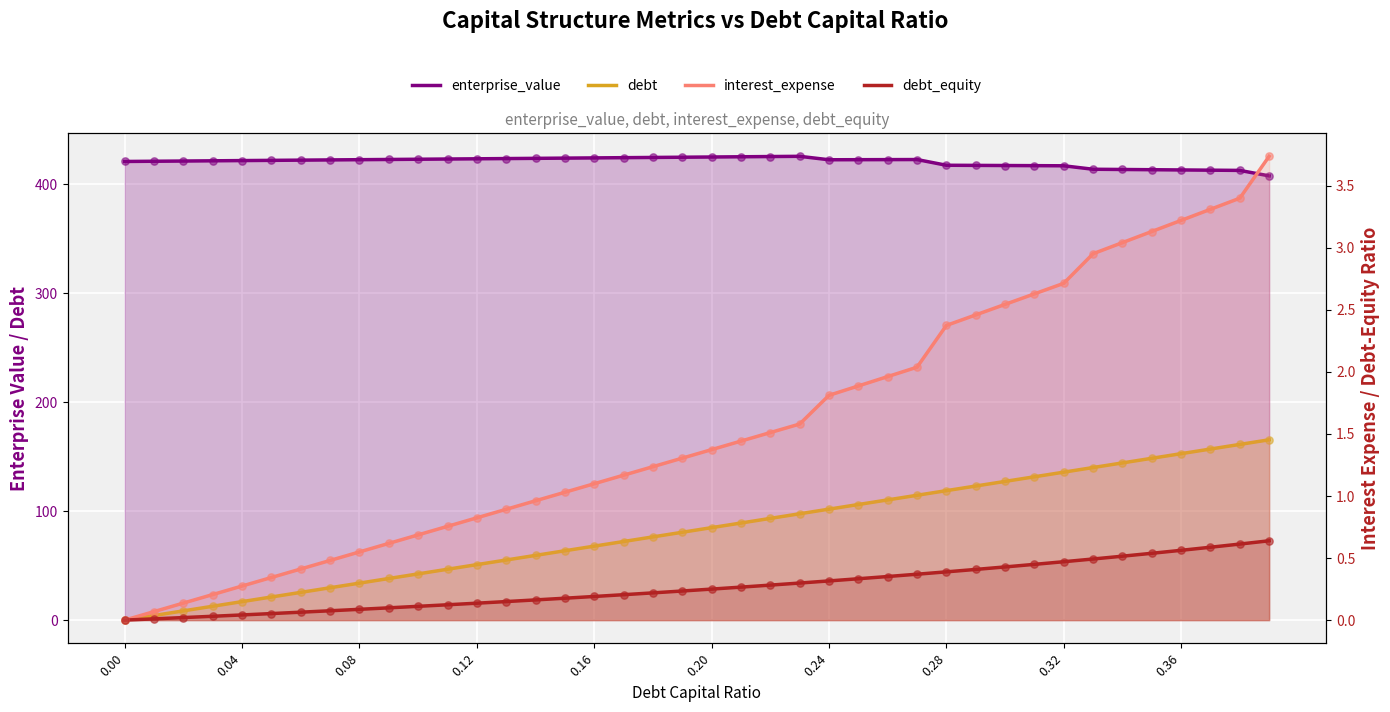

Is the value of debt_equity at 0.12 greater than the value of enterprise_value at 21?

No